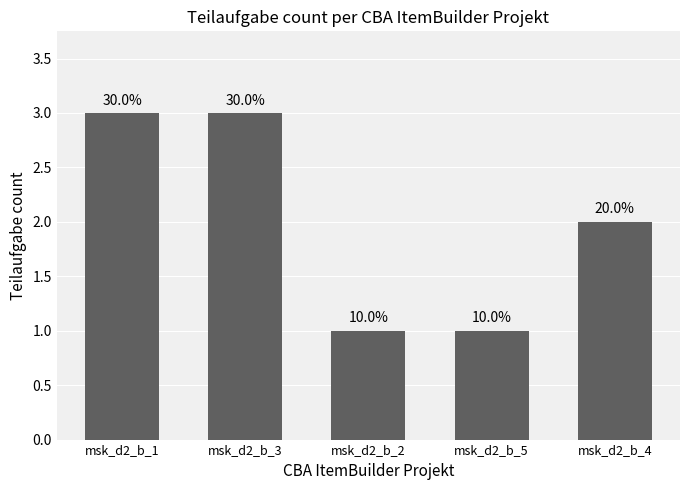

List the labels in order of value, smallest first.

msk_d2_b_2, msk_d2_b_5, msk_d2_b_4, msk_d2_b_1, msk_d2_b_3